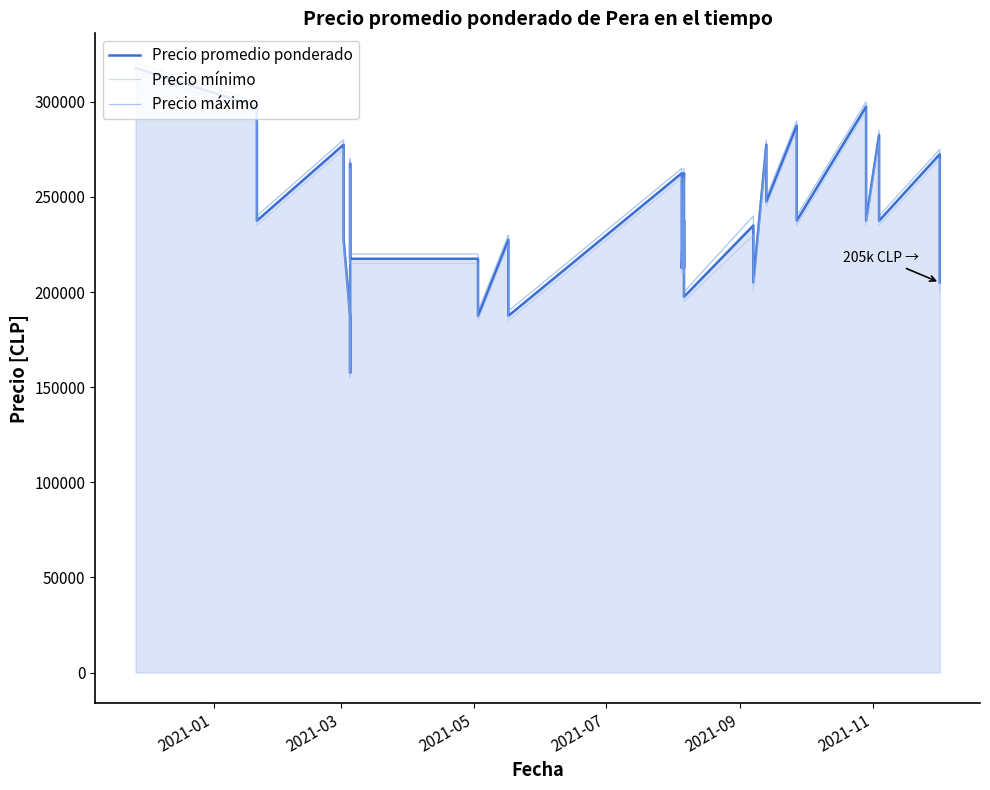

In Precio máximo, how many points are lower than both neighbors (excluding endpoints)?

12